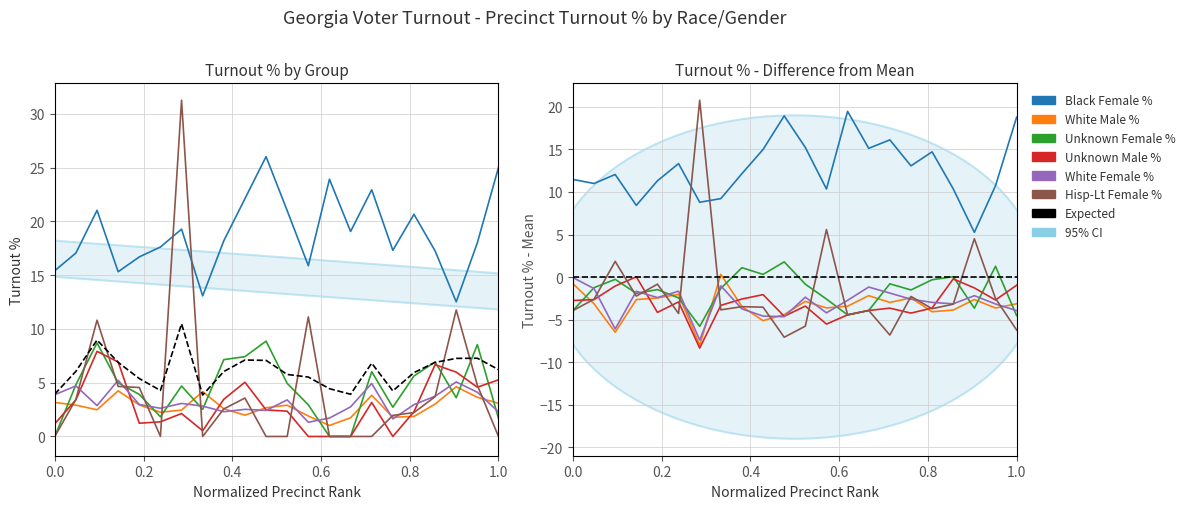

How many series are shown in this chart?

6